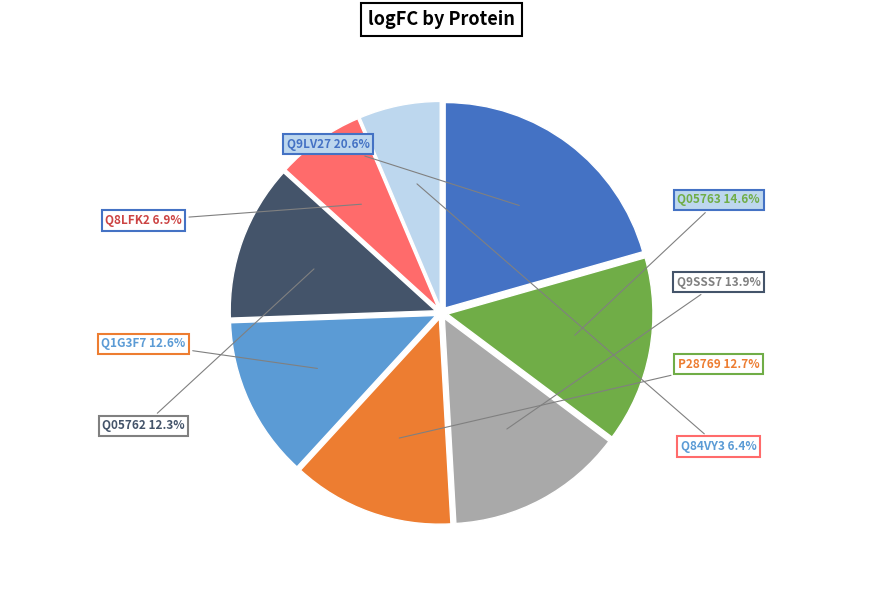

Does any single category account for the majority?

No